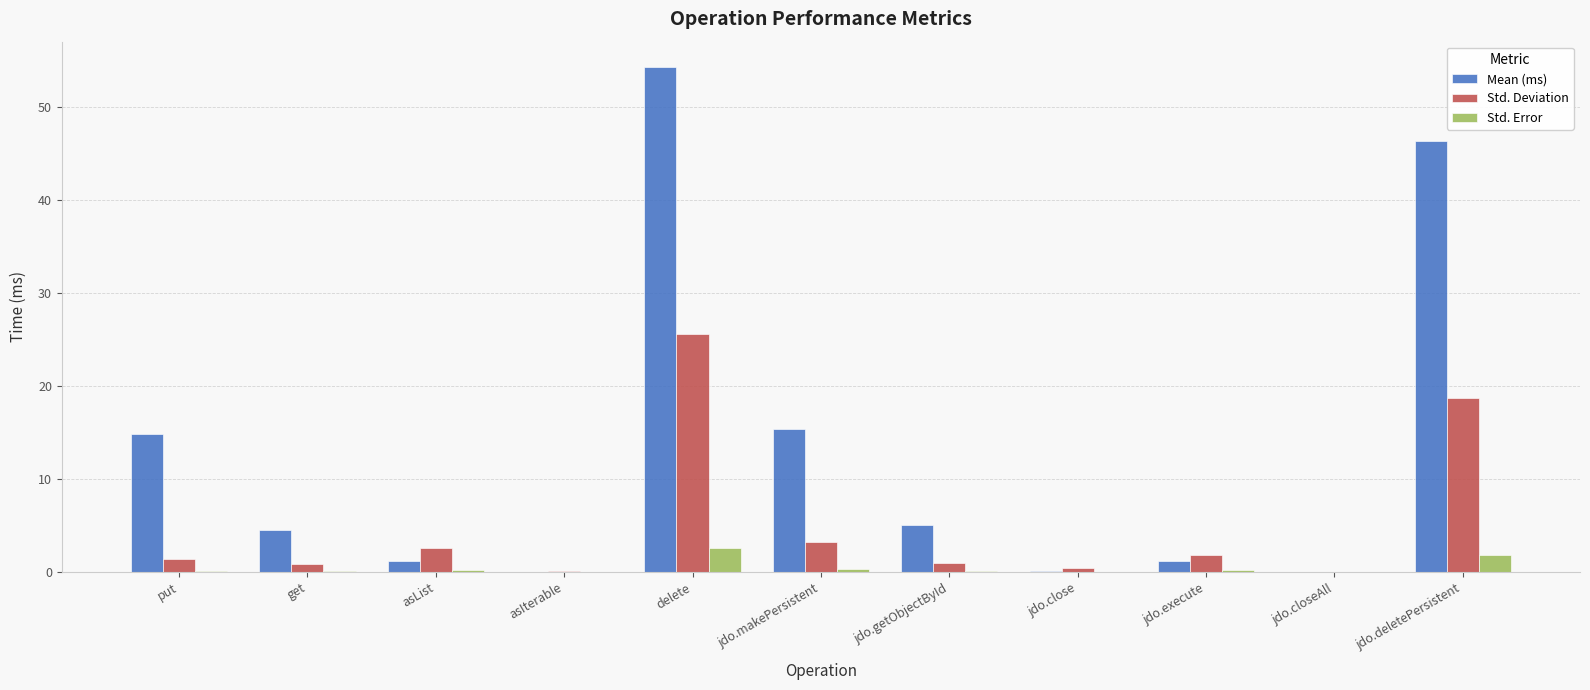

What is the spread (max minus min) of values at jdo.deletePersistent?

44.5